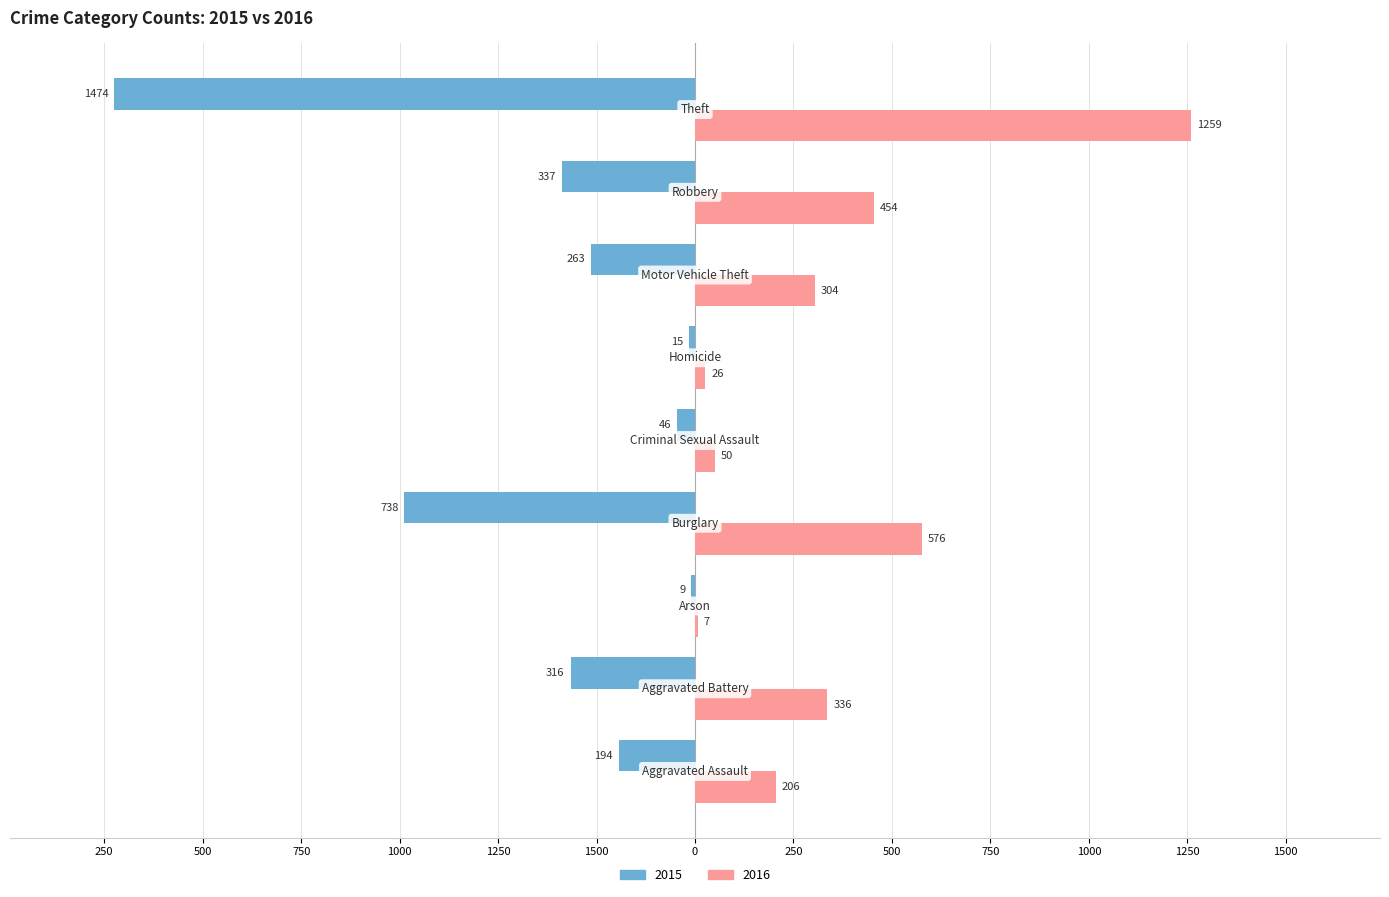

What is the label of the 6th bar from the right?

Burglary